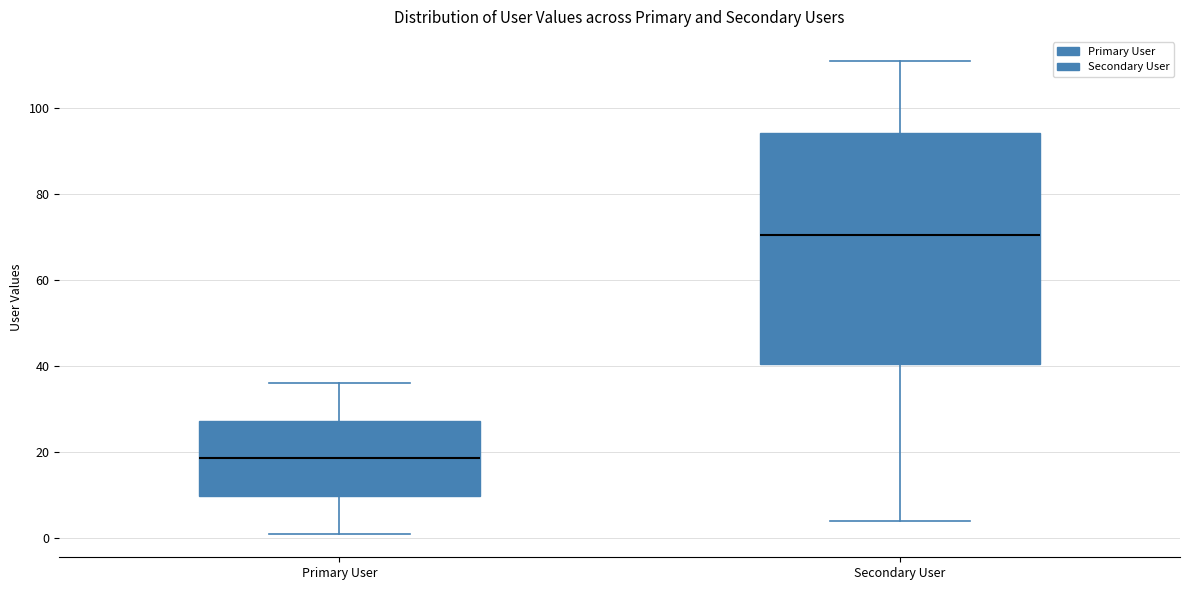

Where is the upper edge of the box for Primary User on the y-axis? The values are not printed on the chart, so give them approximately, as read against the axis.

28